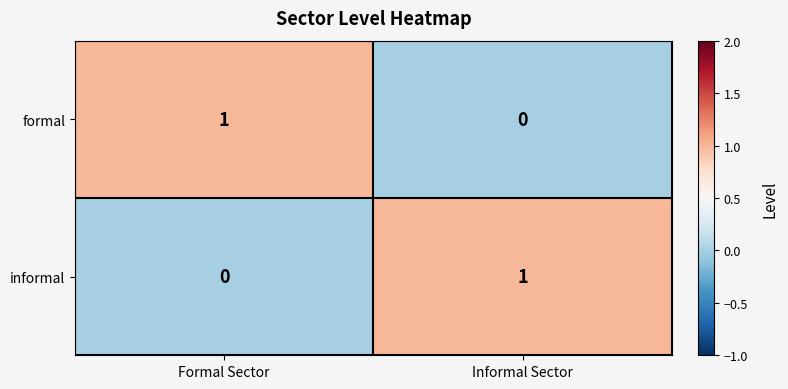

At which label does informal reach its peak?

Informal Sector